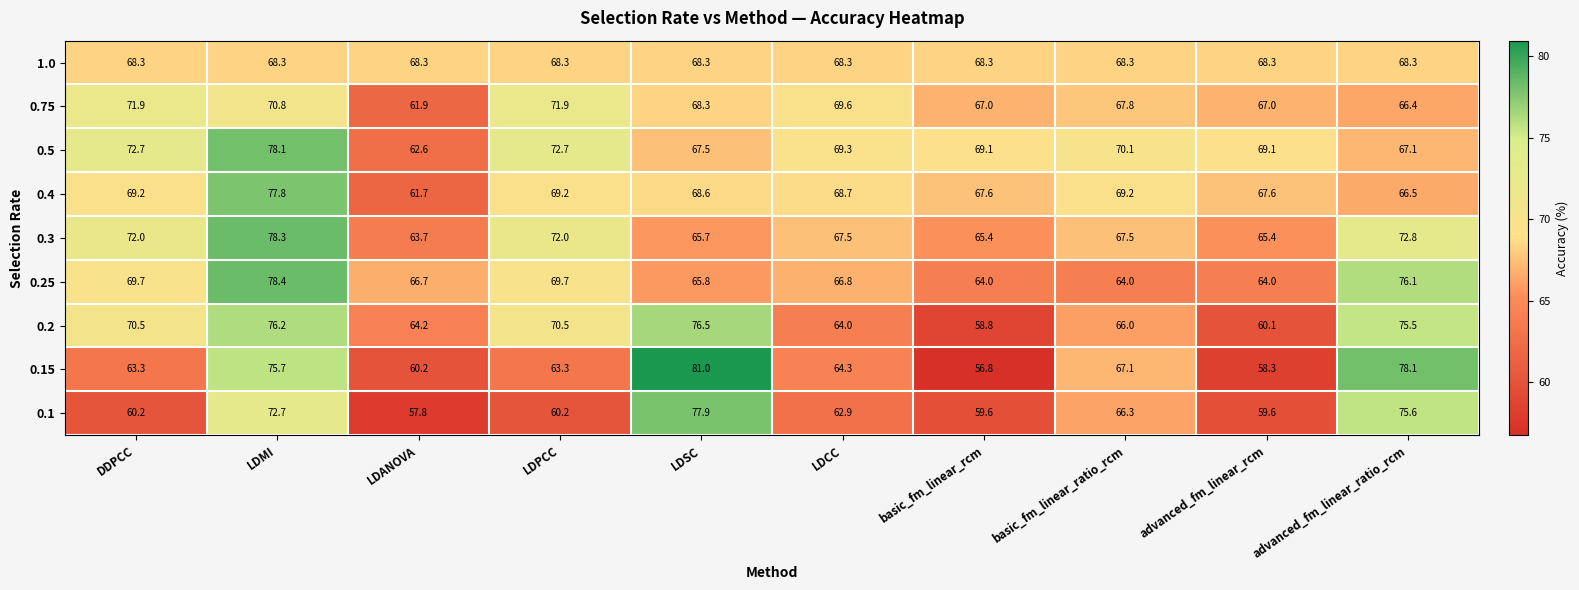

What is the minimum value shown in the chart?

56.8